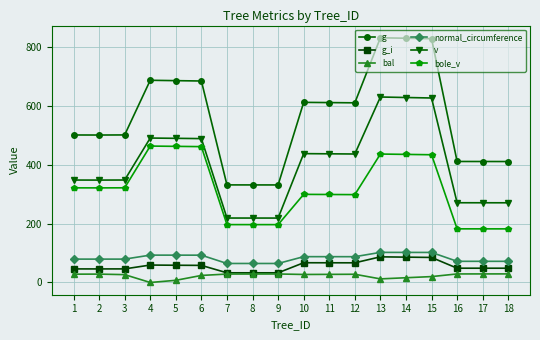

The value of bole_v at 16 is 182.0. True or false?

True